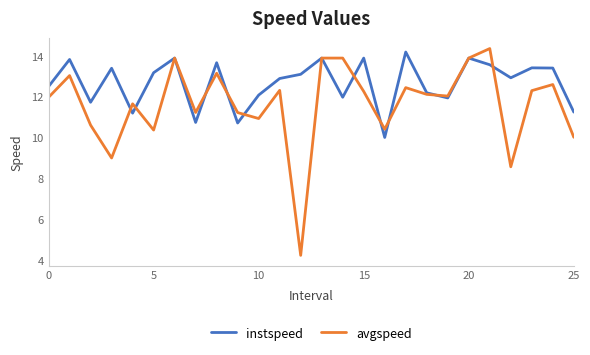

List the series in order of their overall mean, highest first.

instspeed, avgspeed